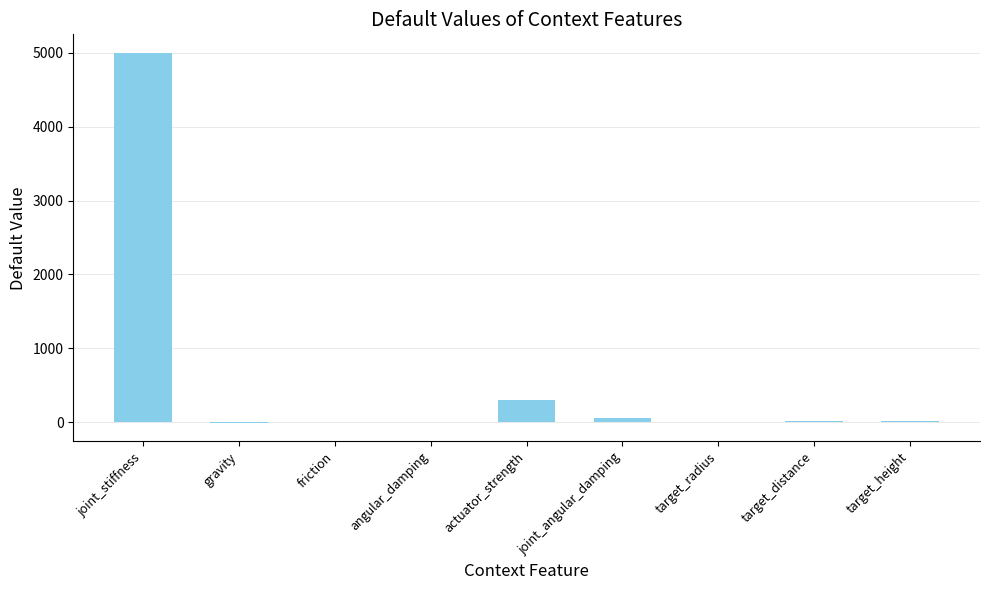

Where is the data nearest to the value 2495?

actuator_strength